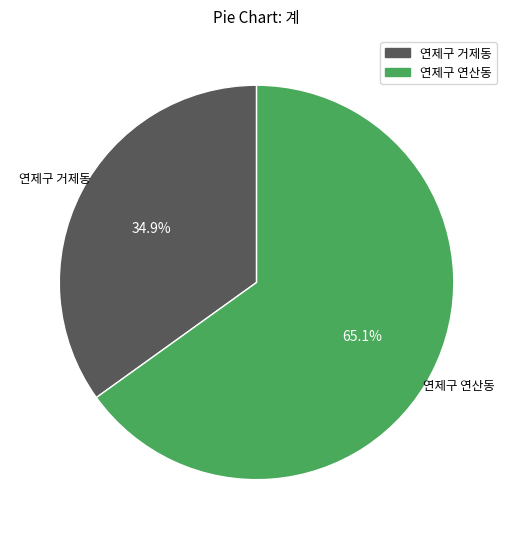

Approximately how many times larger is the value at 연제구 연산동 compared to 연제구 거제동?

1.9